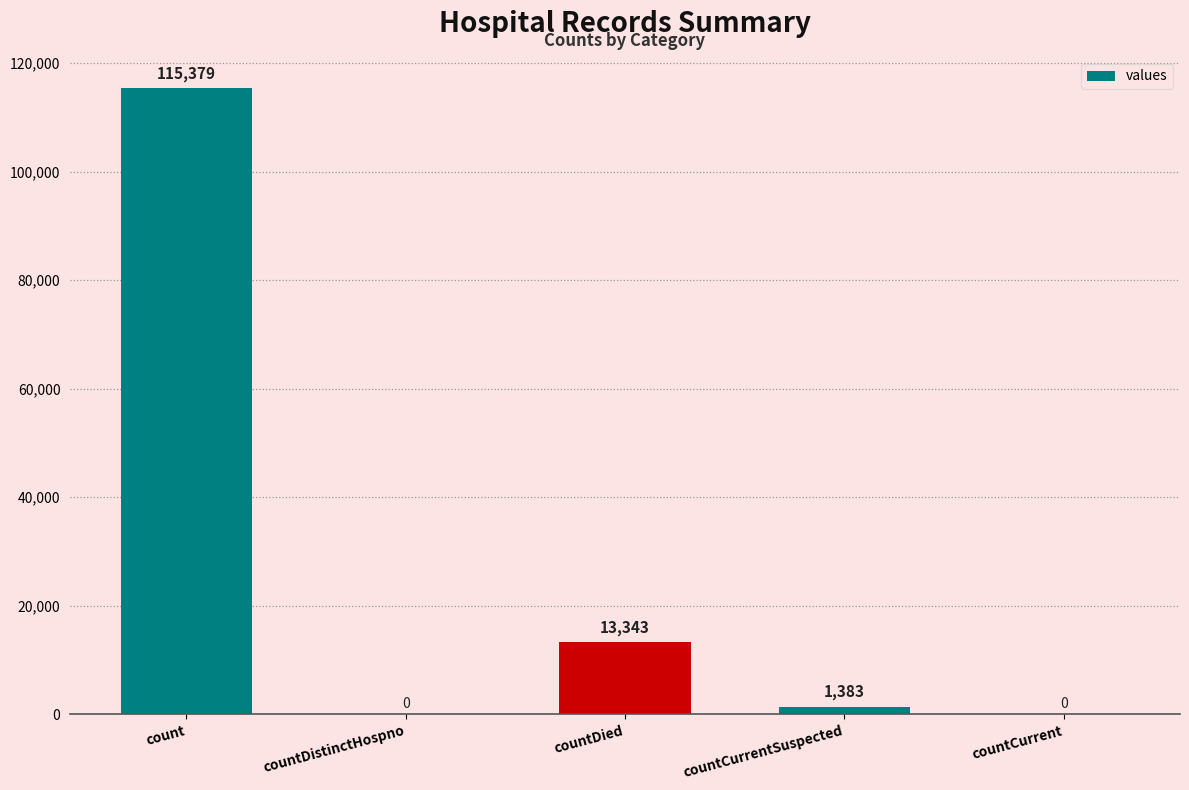

At which category does the chart reach its peak across all series?

count